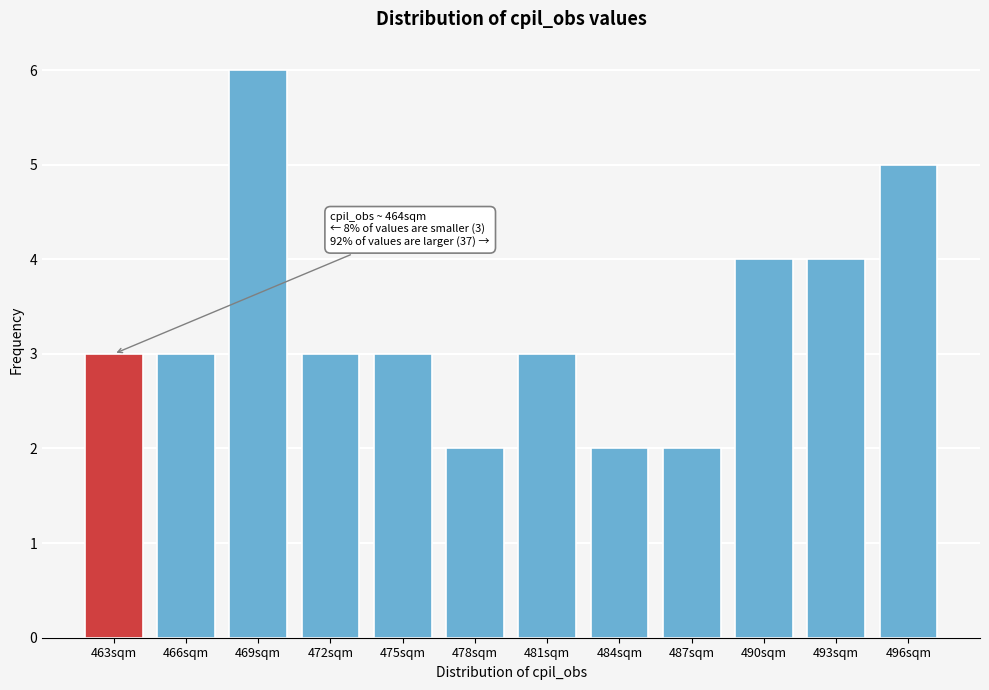

Reading right to left, transcribe all the data shown in this chart.

5	4	4	2	2	3	2	3	3	6	3	3